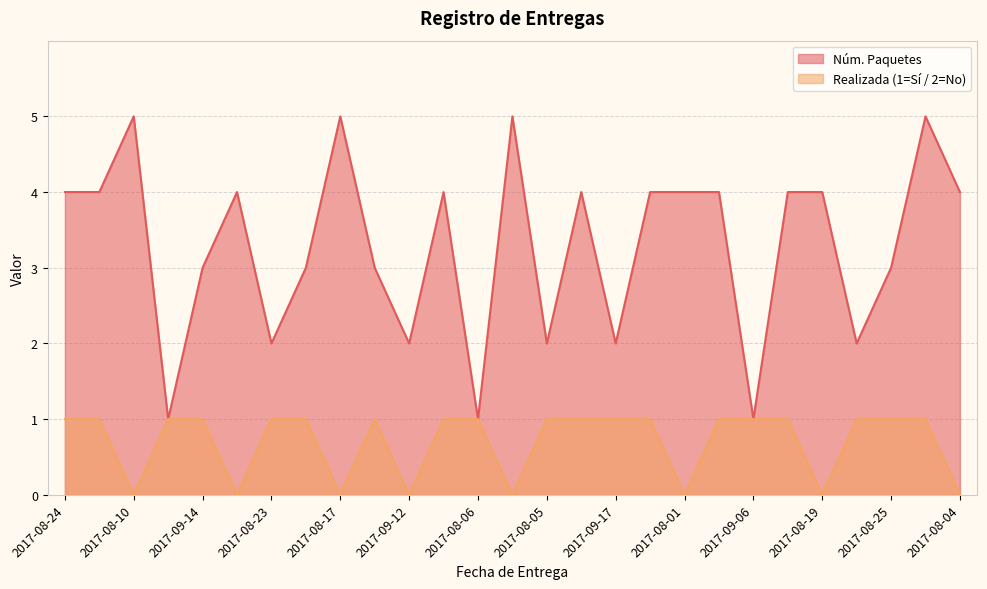

True or false: Núm. Paquetes and Realizada (1=Sí / 2=No) intersect in this chart.

False